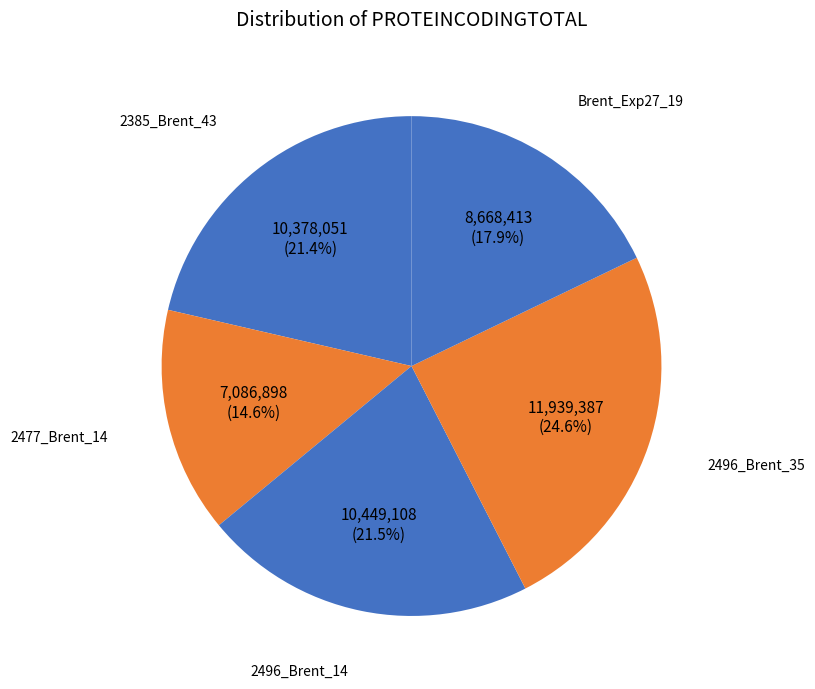

Which category has the smallest portion of the pie?

2477_Brent_14